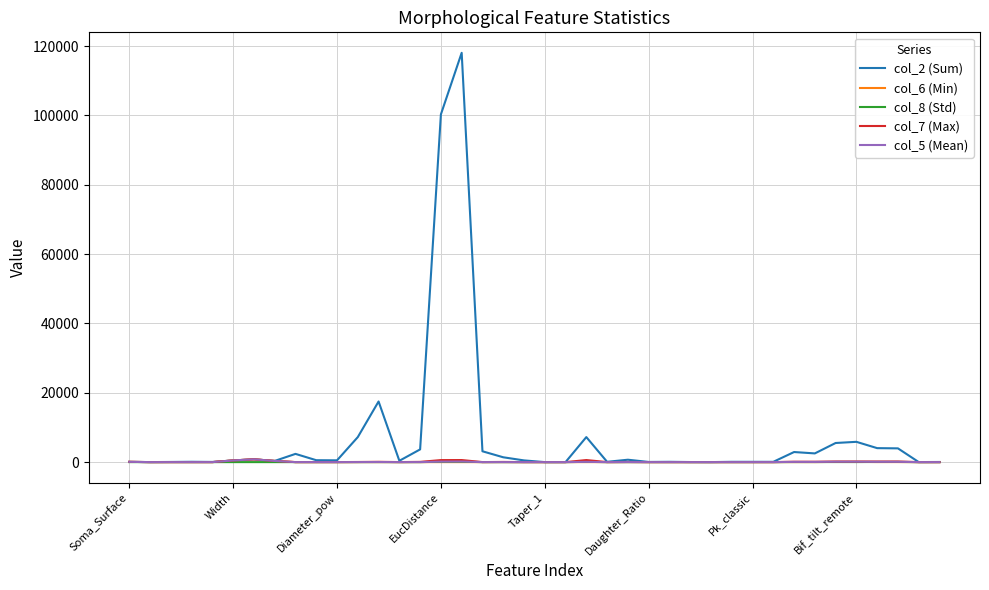

Which series has the largest range (max minus min)?

col_2 (Sum)